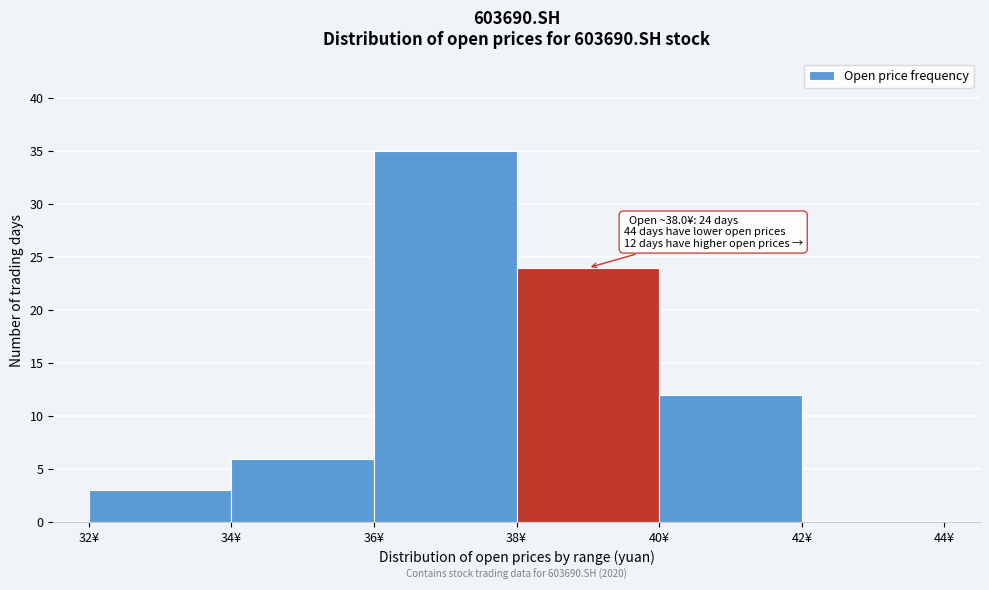

Which range on the x-axis has the tallest bar?

36 to 38